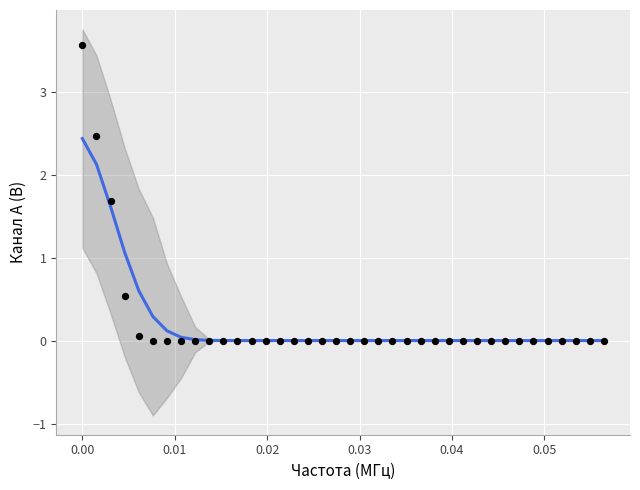

What is the range of Y values (max minus min)?

3.6